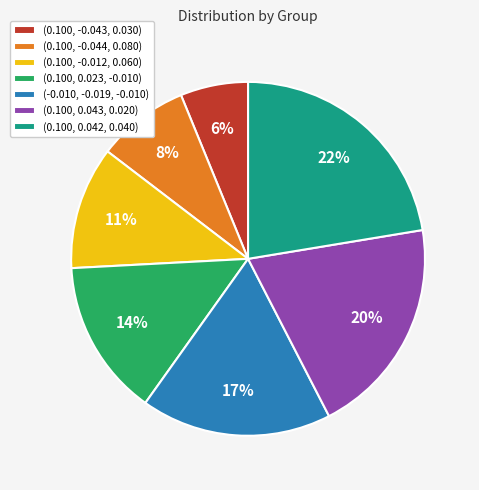

Which slice is the smallest?

(0.100, -0.043, 0.030)